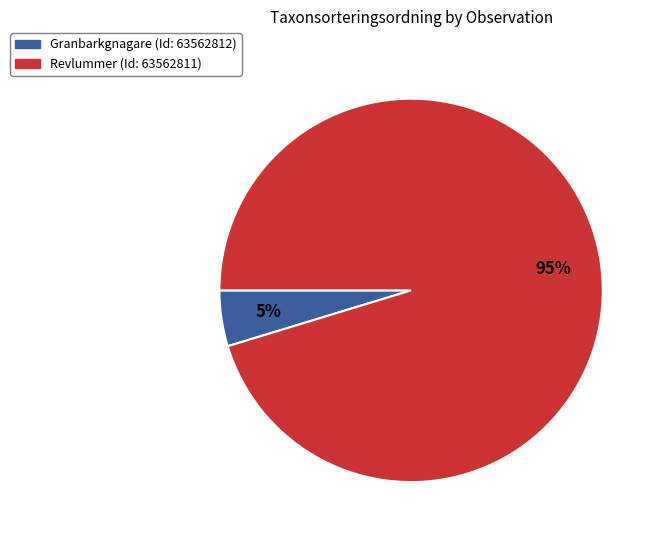

To the nearest percent, what is the average slice percentage?

50%